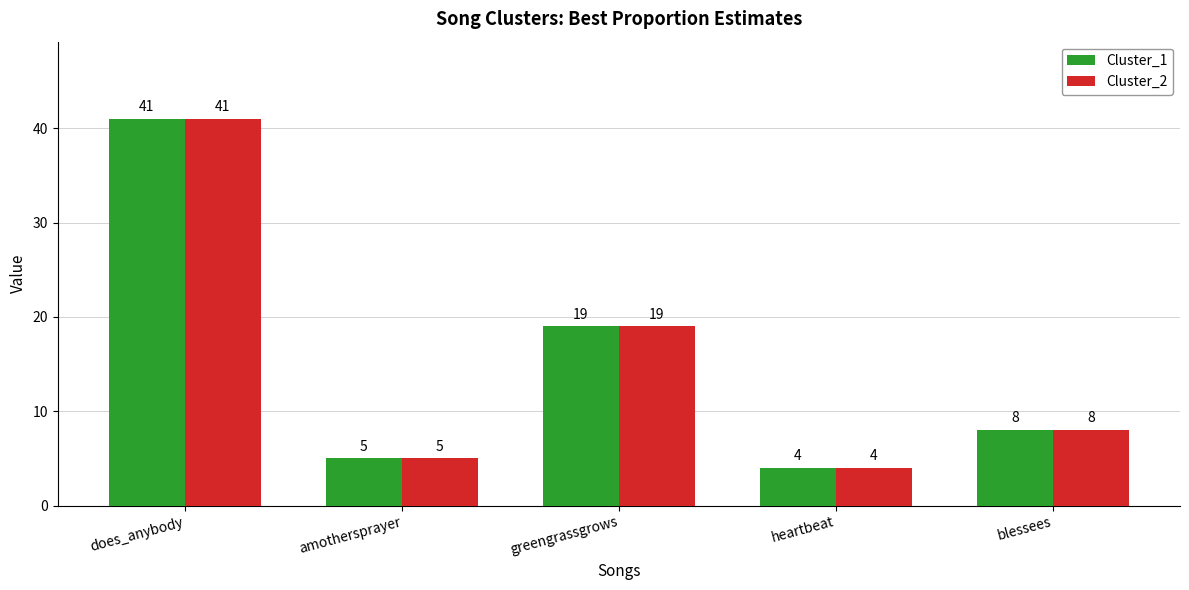

What is the maximum value for Cluster_2?

41